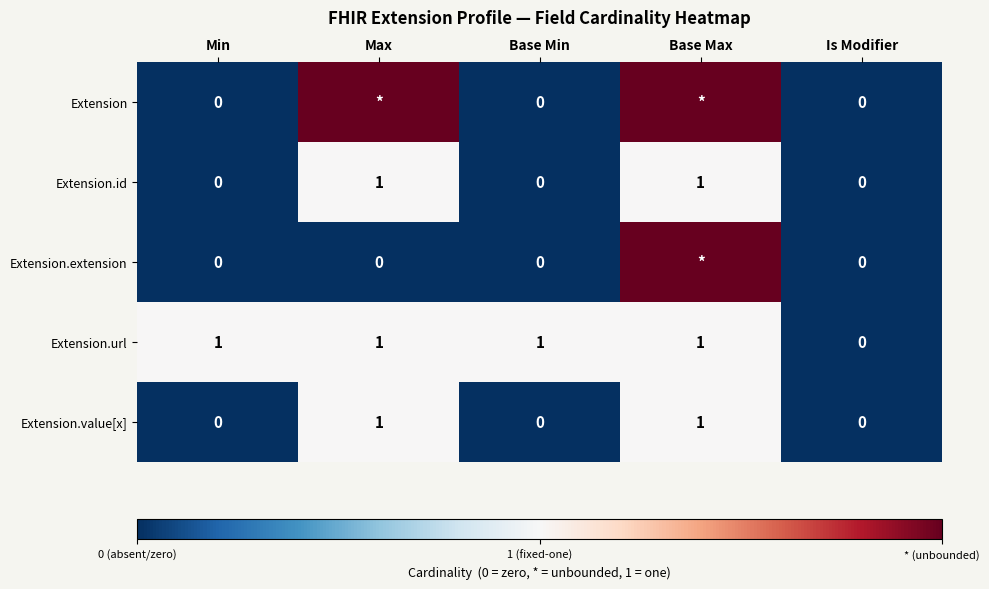

List the series in order of their peak value, highest first.

Extension, Extension.extension, Extension.id, Extension.url, Extension.value[x]